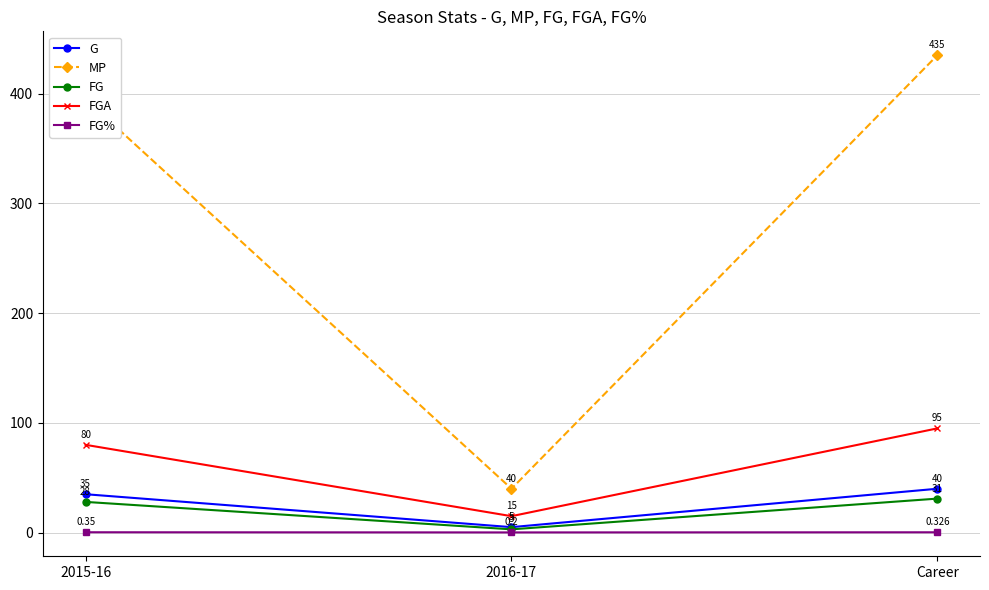

Is the value of G at Career greater than the value of FG at Career?

Yes